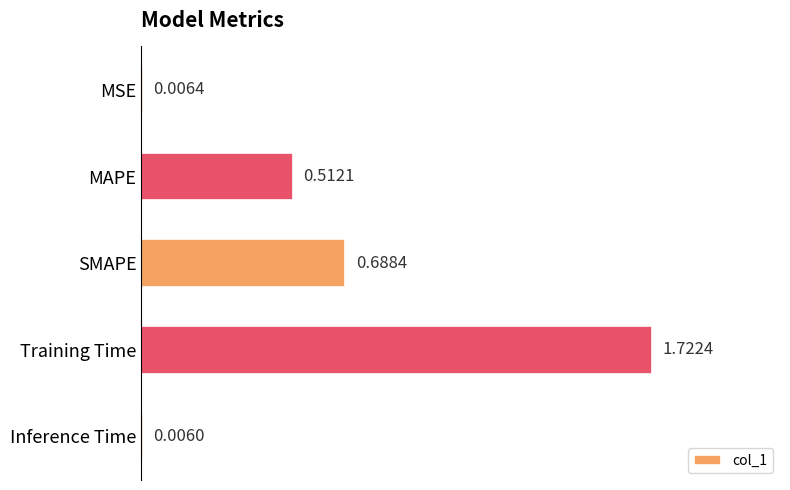

Between Inference Time and SMAPE, which is larger?

SMAPE